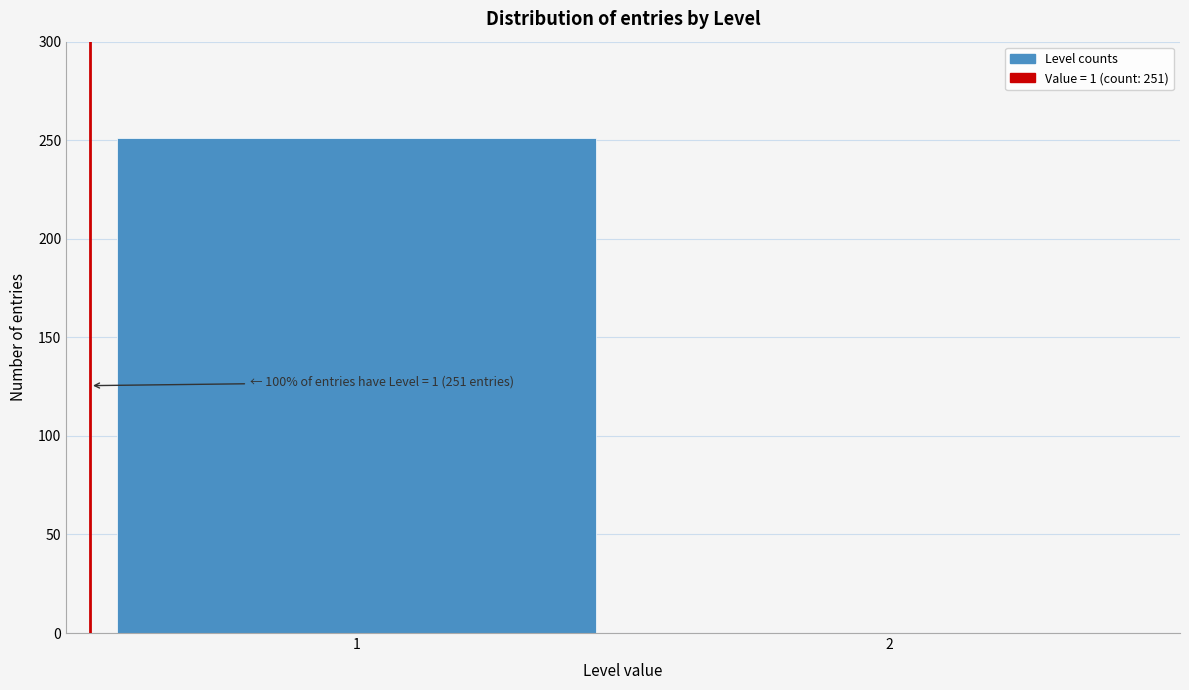

Reading right to left, transcribe all the data shown in this chart.

2=0	1=251